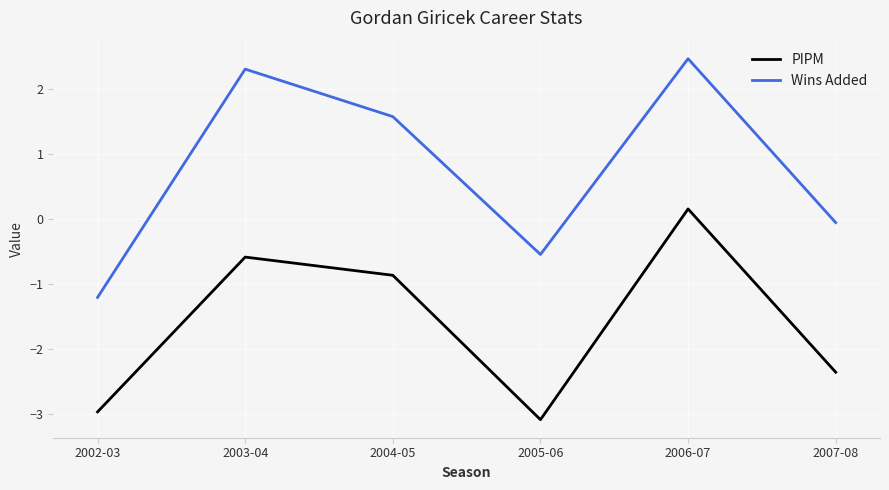

What is the total value across all series at 2003-04?

1.7